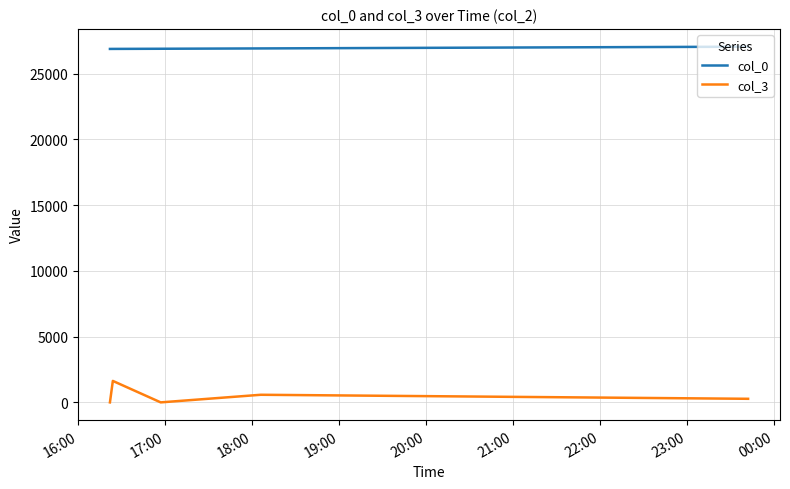

What is the difference between the second highest and minimum values in the col_0 series?

38